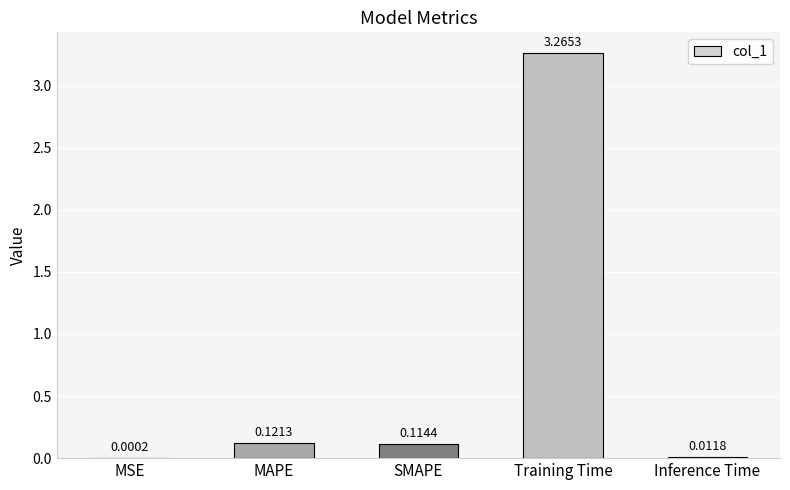

At which label is the value closest to 1?

MAPE